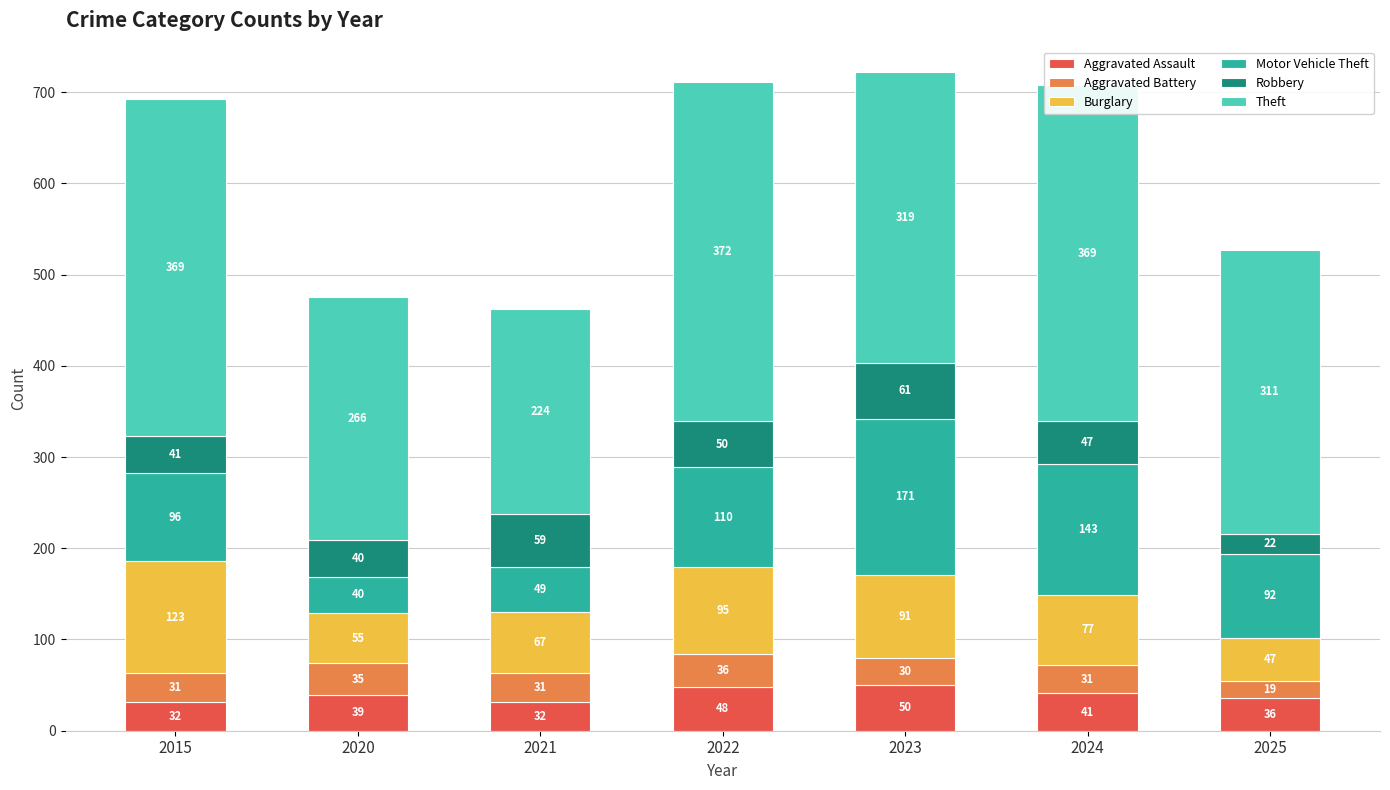

What is the difference between the maximum and minimum values in the Aggravated Assault series?

18